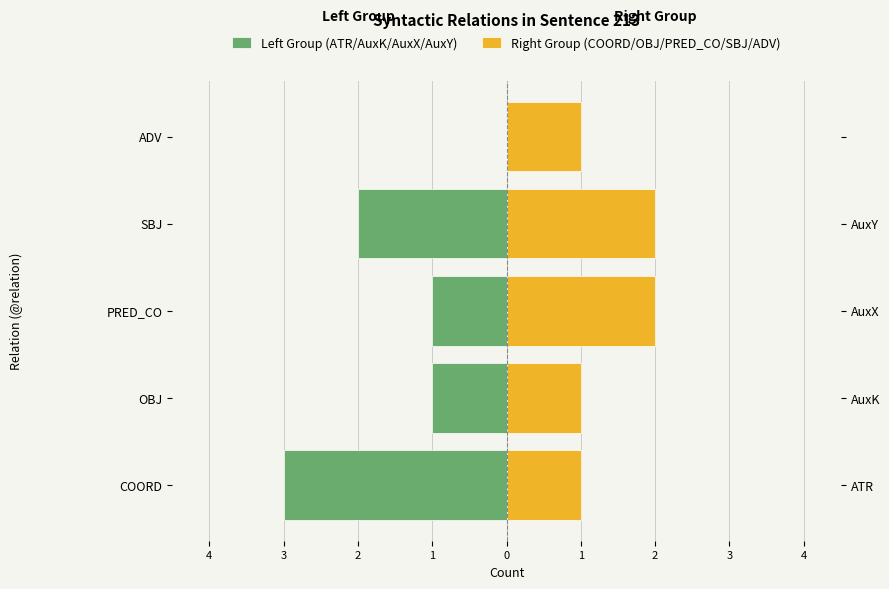

How many bars are there in each group?

2